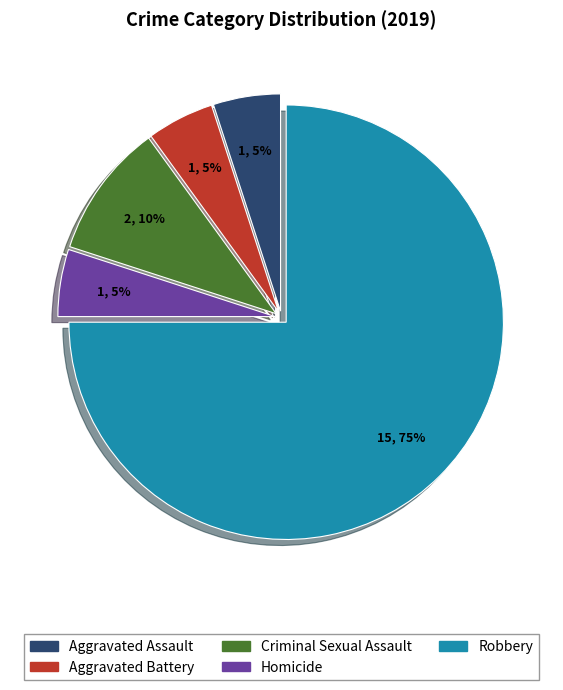

What is the largest slice in the pie chart?

Robbery